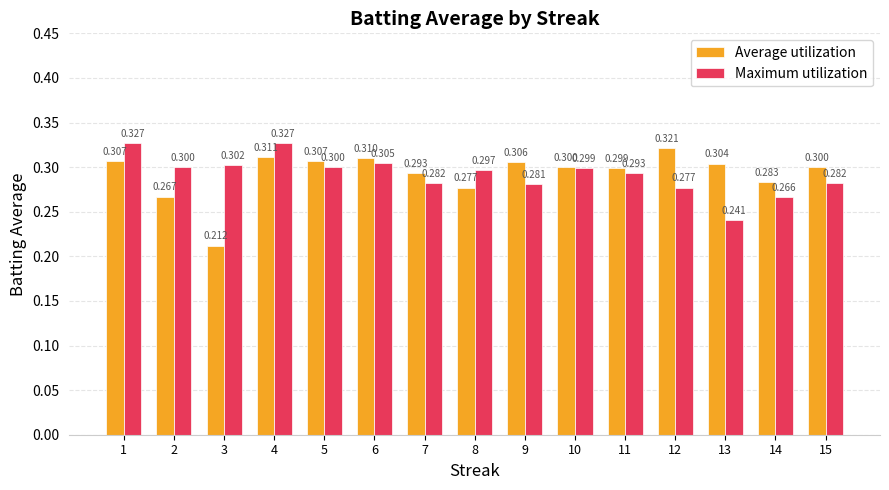

Is the value of Maximum utilization at 6 greater than the value of Average utilization at 8?

Yes